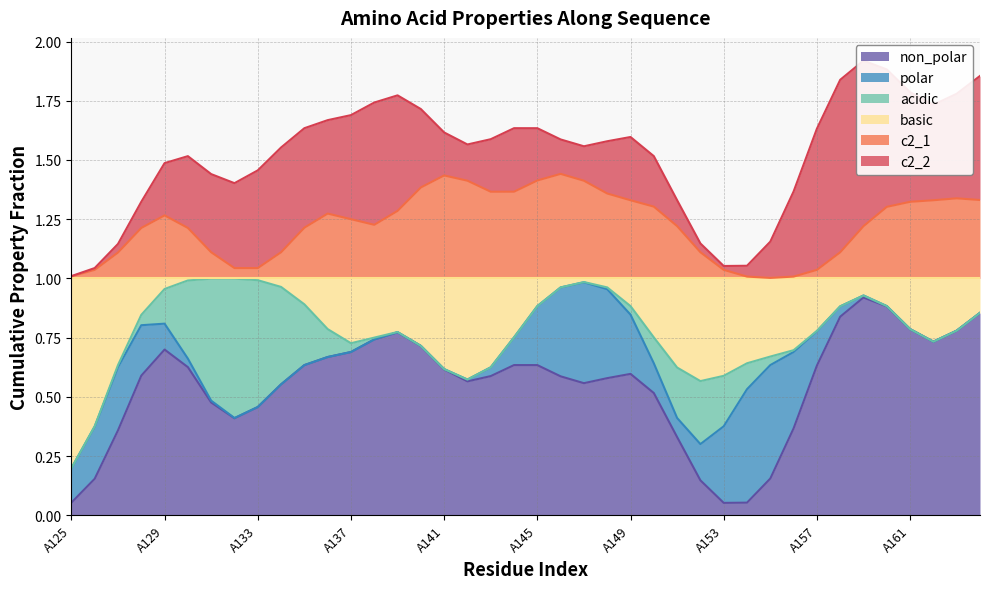

After their last crossing, which series has the higher values: basic or non_polar?

non_polar